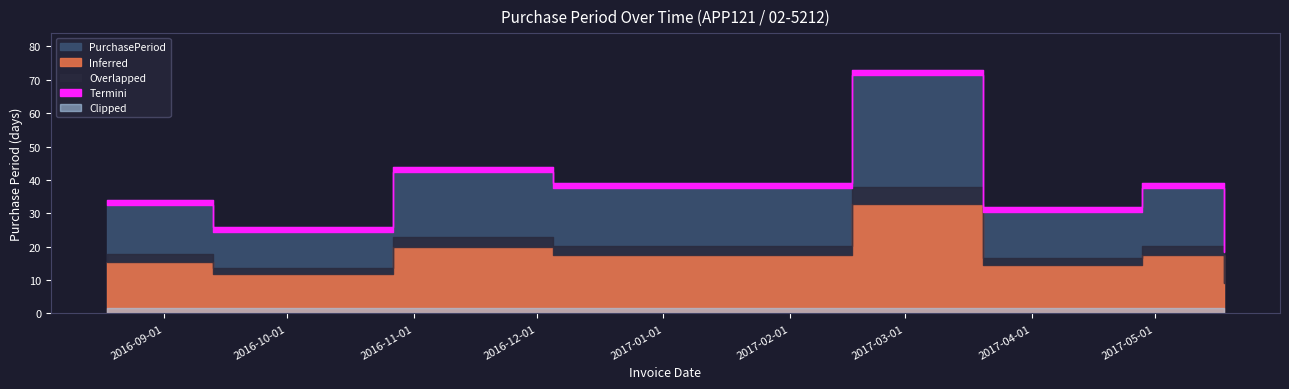

The value at 2016-09-13 is 26. True or false?

True